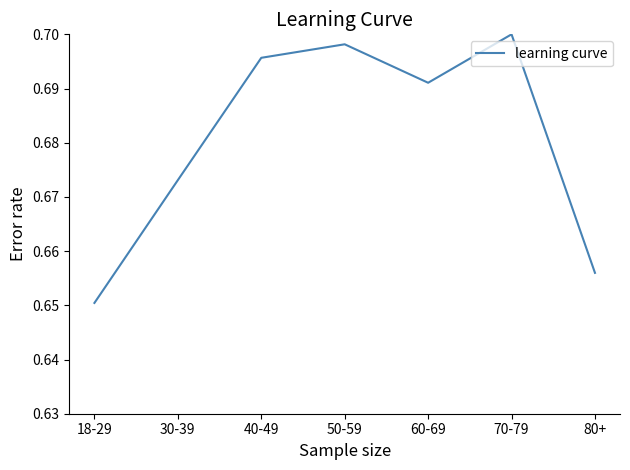

Which label corresponds to the smallest value in the chart?

18-29